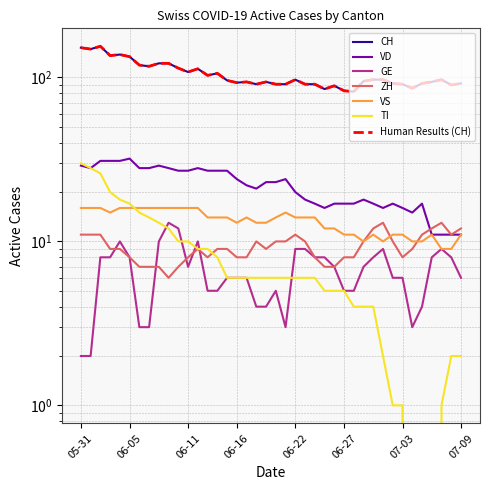

How many lines are shown in the chart?

6